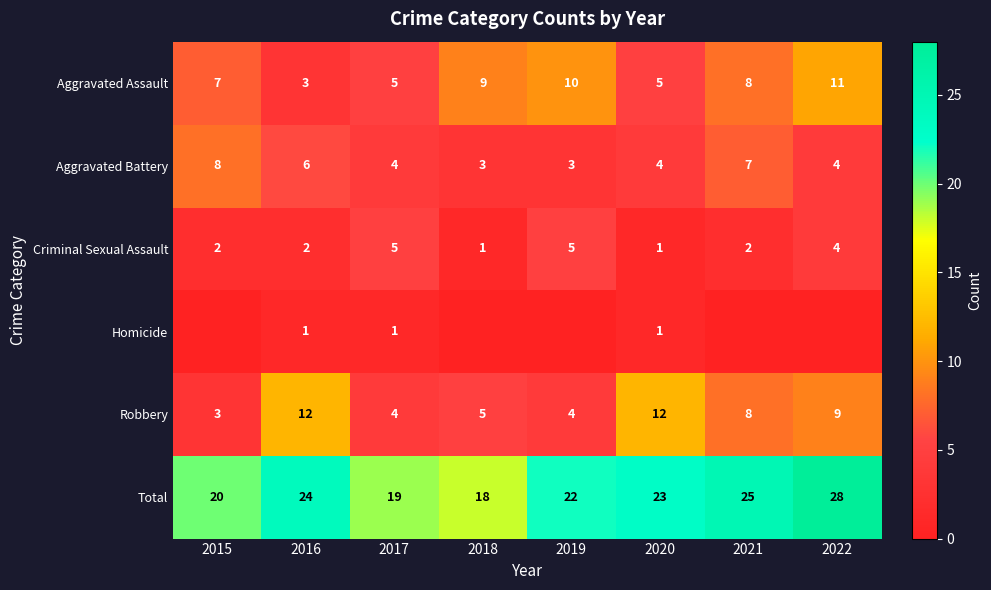

Rank the categories by Total value from highest to lowest.

2022, 2021, 2016, 2020, 2019, 2015, 2017, 2018